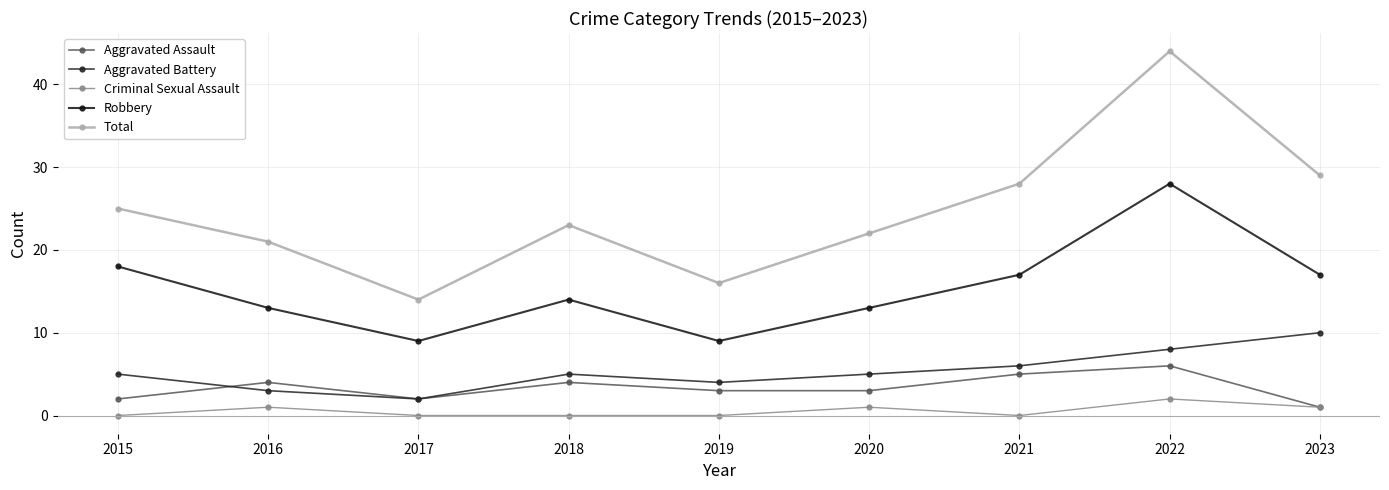

How many lines are shown in the chart?

5